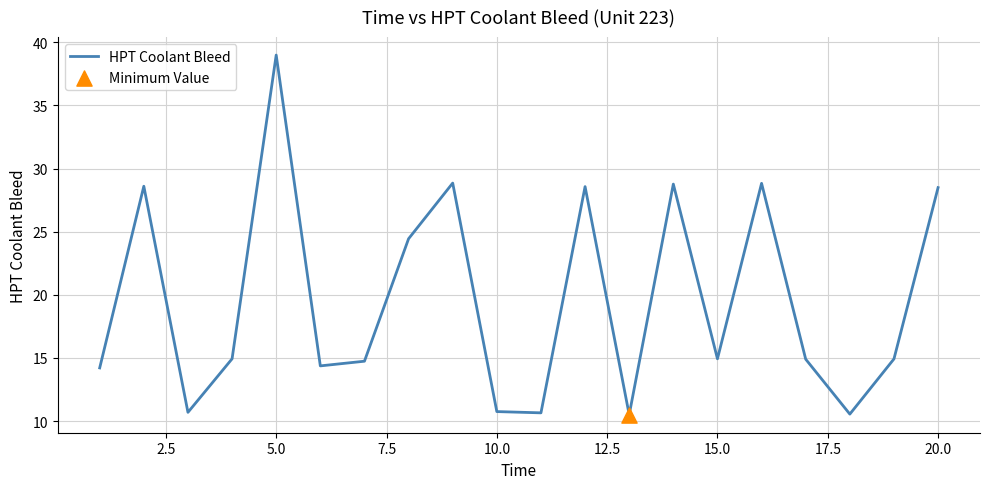

What is the difference between the maximum and minimum values?

28.5